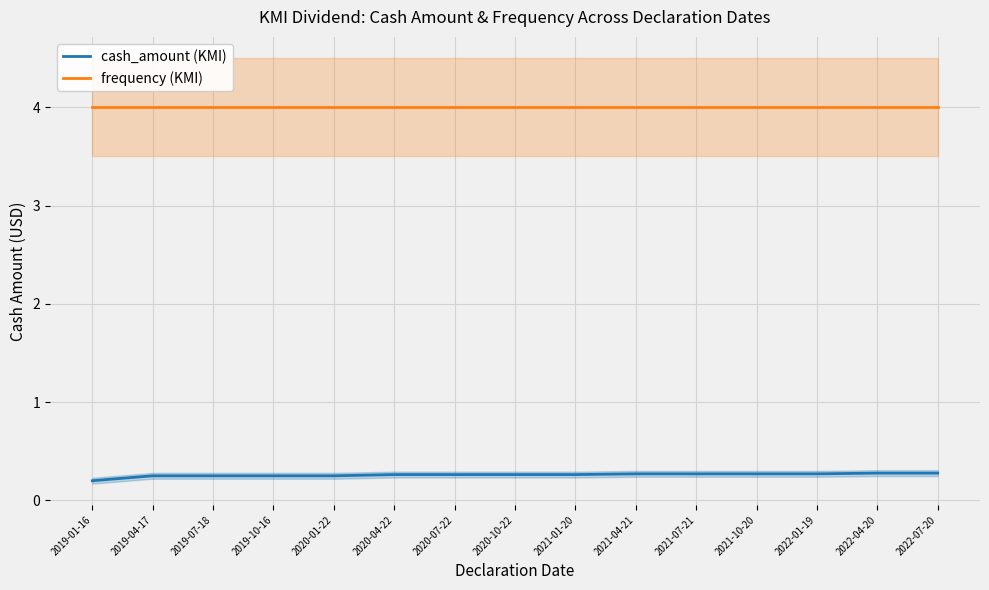

Is this an area chart (filled region under the line)?

No